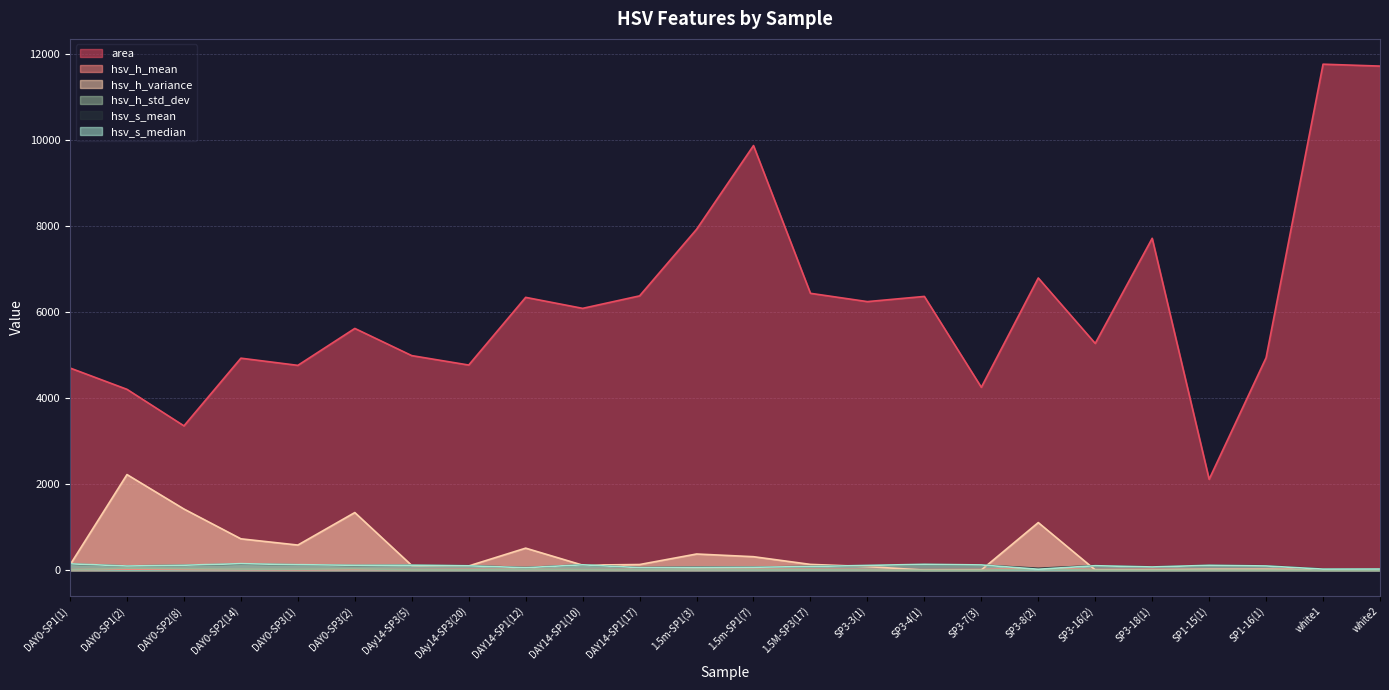

Does the chart display data point markers on the line(s)?

No